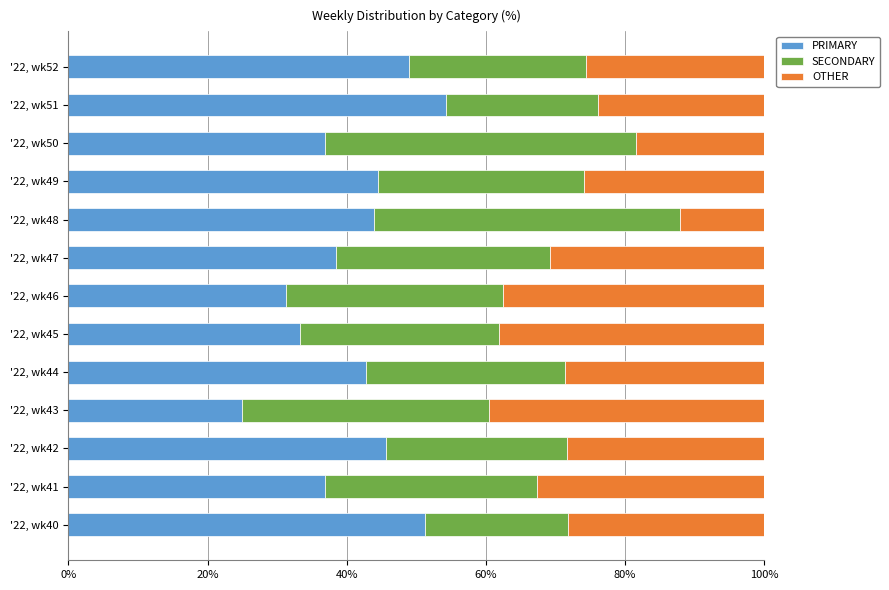

List the labels in order of PRIMARY value, smallest first.

'22, wk43, '22, wk46, '22, wk45, '22, wk50, '22, wk41, '22, wk47, '22, wk44, '22, wk48, '22, wk49, '22, wk42, '22, wk52, '22, wk40, '22, wk51